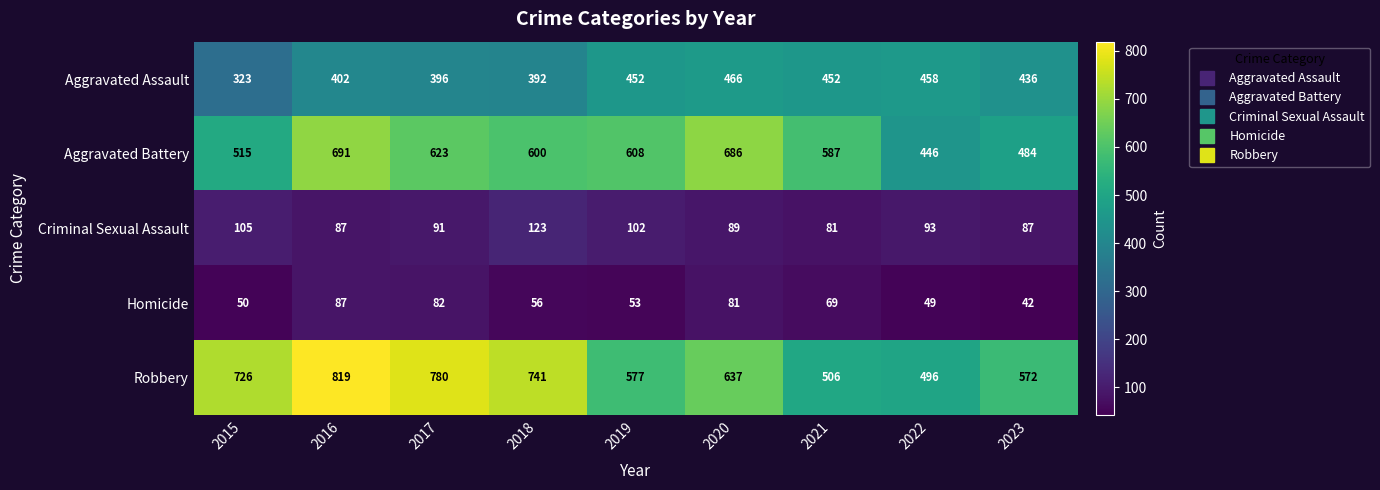

Rank the series at 2020 from lowest to highest value.

Homicide, Criminal Sexual Assault, Aggravated Assault, Robbery, Aggravated Battery